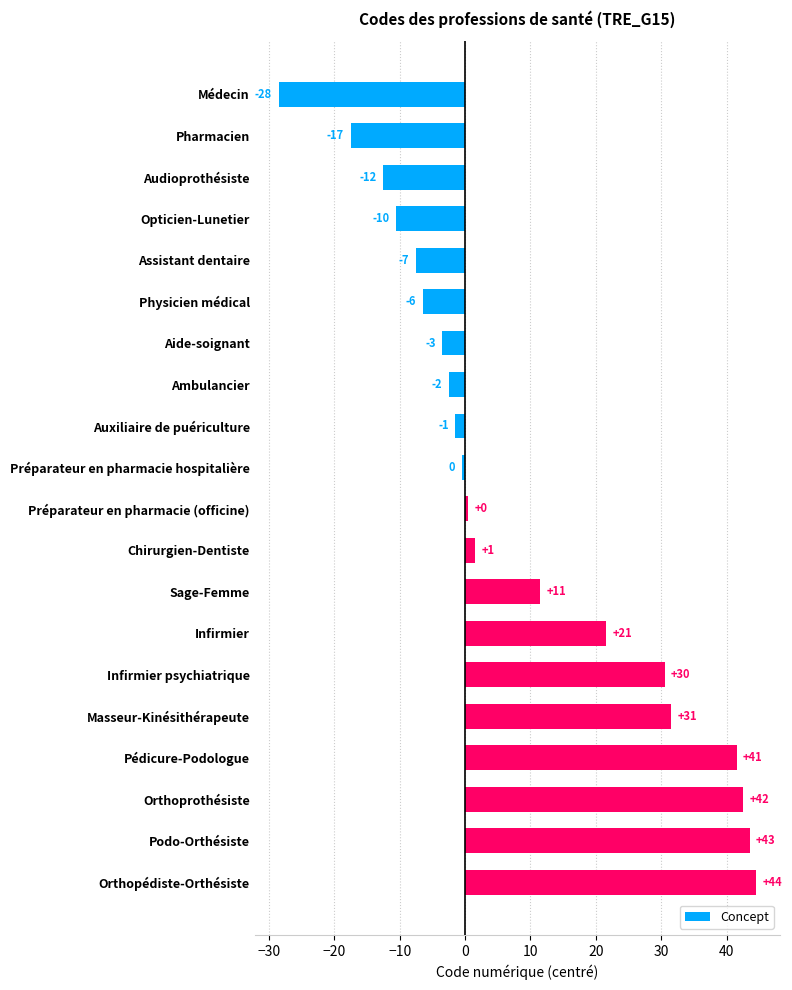

What is the difference between the maximum and second lowest values?

62.0